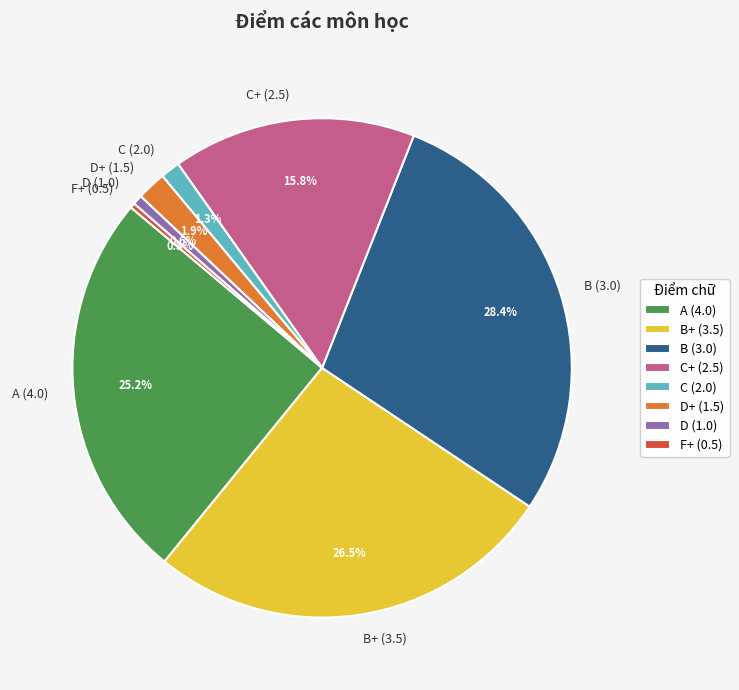

Is there a majority slice in this chart?

No